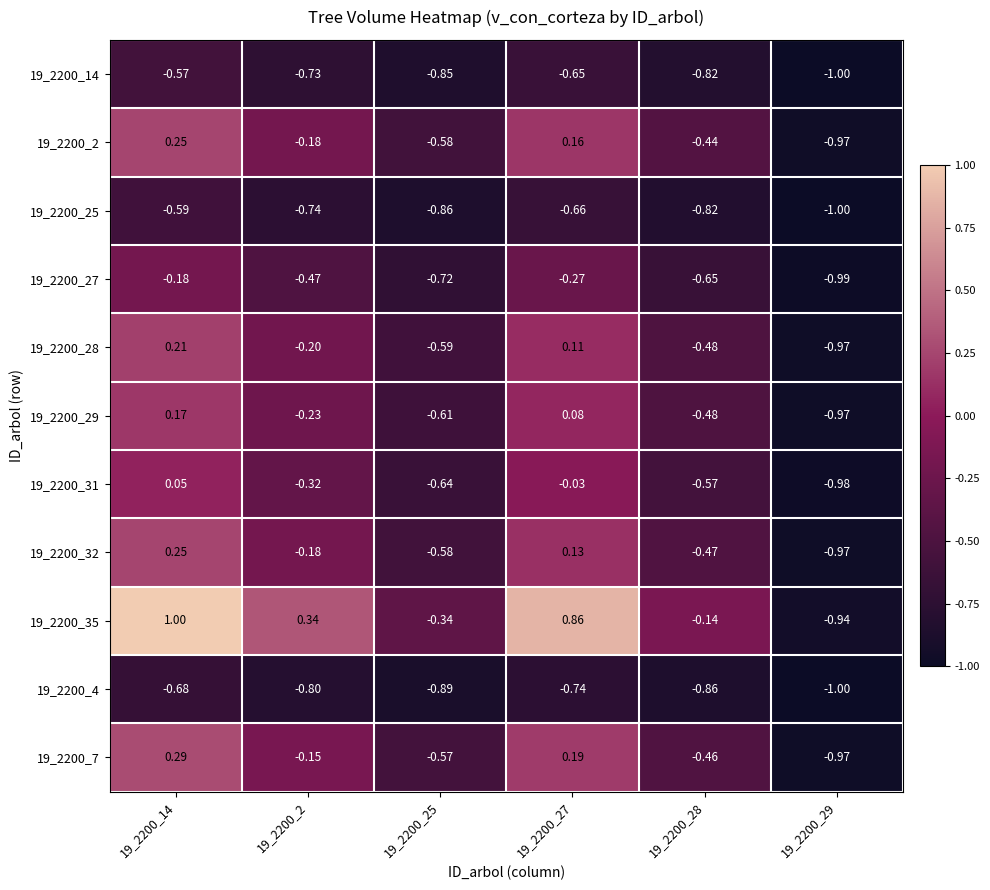

List the series in order of their peak value, lowest first.

19_2200_4, 19_2200_25, 19_2200_14, 19_2200_27, 19_2200_31, 19_2200_29, 19_2200_28, 19_2200_32, 19_2200_2, 19_2200_7, 19_2200_35